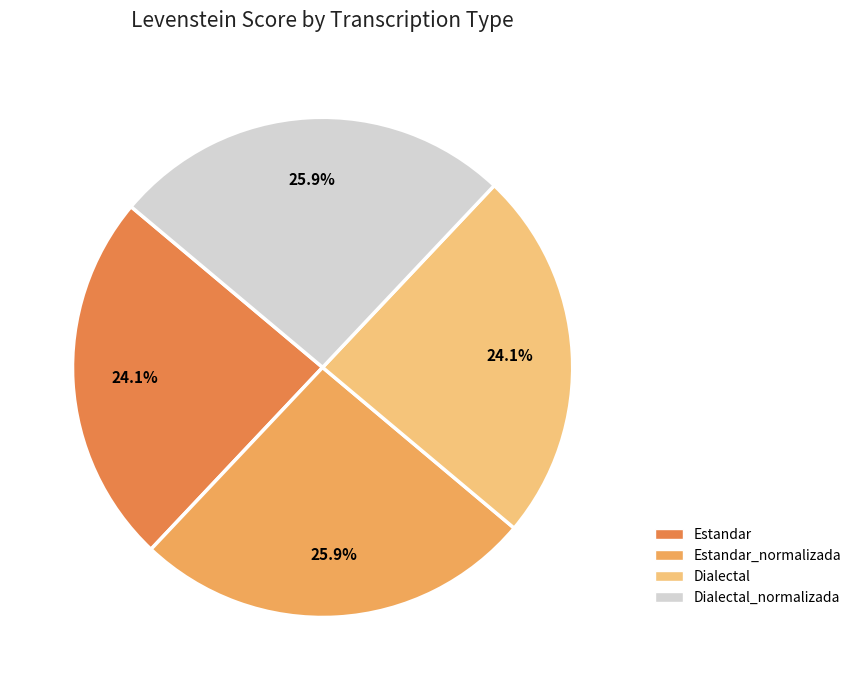

How many slices are in this pie chart?

4